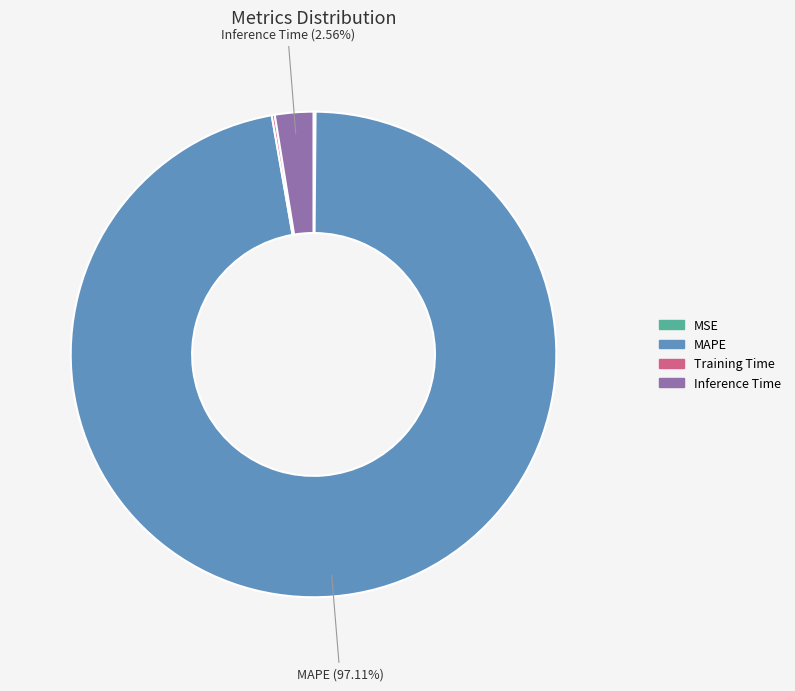

Between MAPE and Inference Time, which is larger?

MAPE